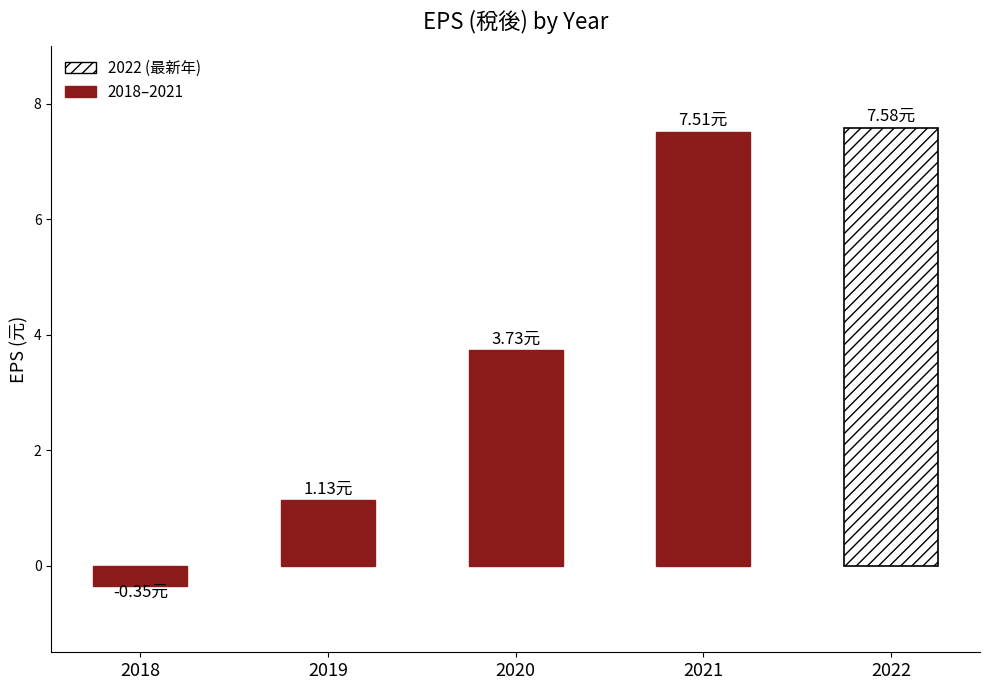

What is the change in value from 2021 to 2022?

+0.1